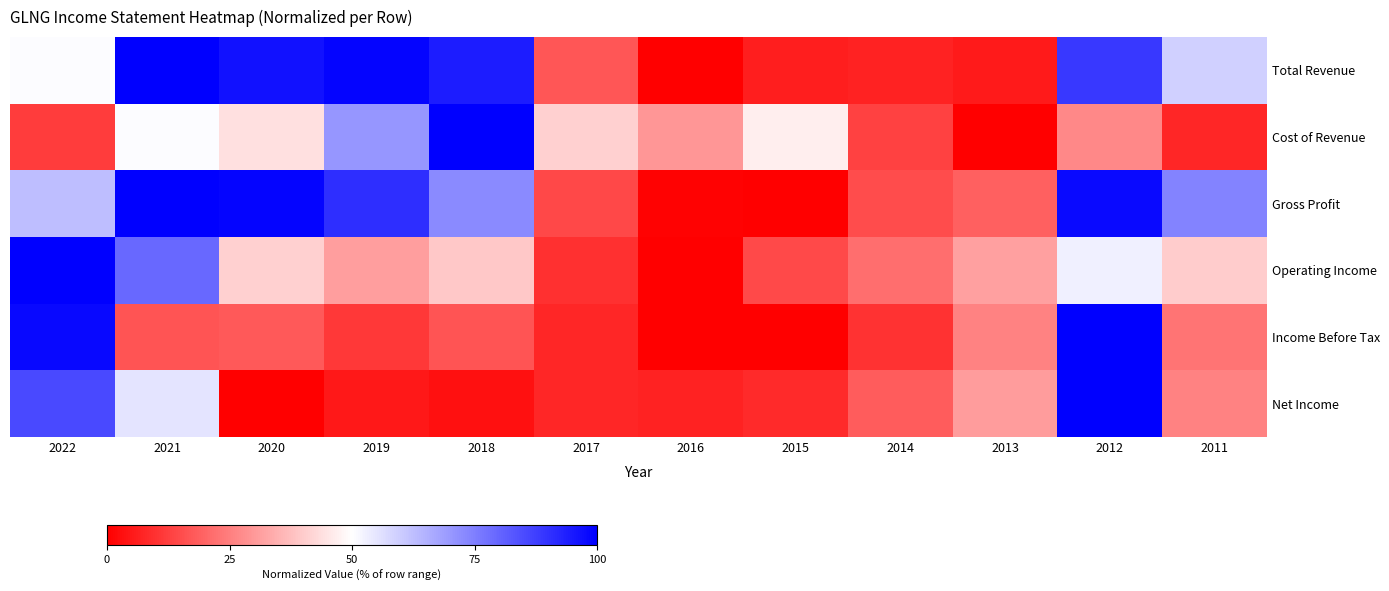

Reading left to right, transcribe all the data shown in this chart.

Total Revenue: 2022=50.4	2021=100.0	2020=96.4	2019=99.2	2018=94.3	2017=17.0	2016=0.0	2015=6.0	2014=7.0	2013=5.2	2012=88.8	2011=59.1
Cost of Revenue: 2022=11.9	2021=50.5	2020=44.0	2019=70.6	2018=100.0	2017=40.9	2016=29.5	2015=46.6	2014=13.1	2013=0.0	2012=26.6	2011=7.5
Gross Profit: 2022=62.7	2021=100.0	2020=99.0	2019=90.7	2018=73.0	2017=14.3	2016=0.6	2015=0.0	2014=15.1	2013=18.8	2012=98.0	2011=73.8
Operating Income: 2022=100.0	2021=79.6	2020=40.8	2019=31.1	2018=39.1	2017=9.4	2016=0.0	2015=14.5	2014=21.8	2013=31.6	2012=52.8	2011=40.1
Income Before Tax: 2022=98.2	2021=16.6	2020=18.0	2019=11.0	2018=16.4	2017=7.5	2016=0.1	2015=0.0	2014=9.9	2013=25.6	2012=100.0	2011=22.7
Net Income: 2022=85.3	2021=55.2	2020=0.0	2019=4.9	2018=3.4	2017=7.5	2016=7.0	2015=8.2	2014=18.1	2013=30.8	2012=100.0	2011=25.7